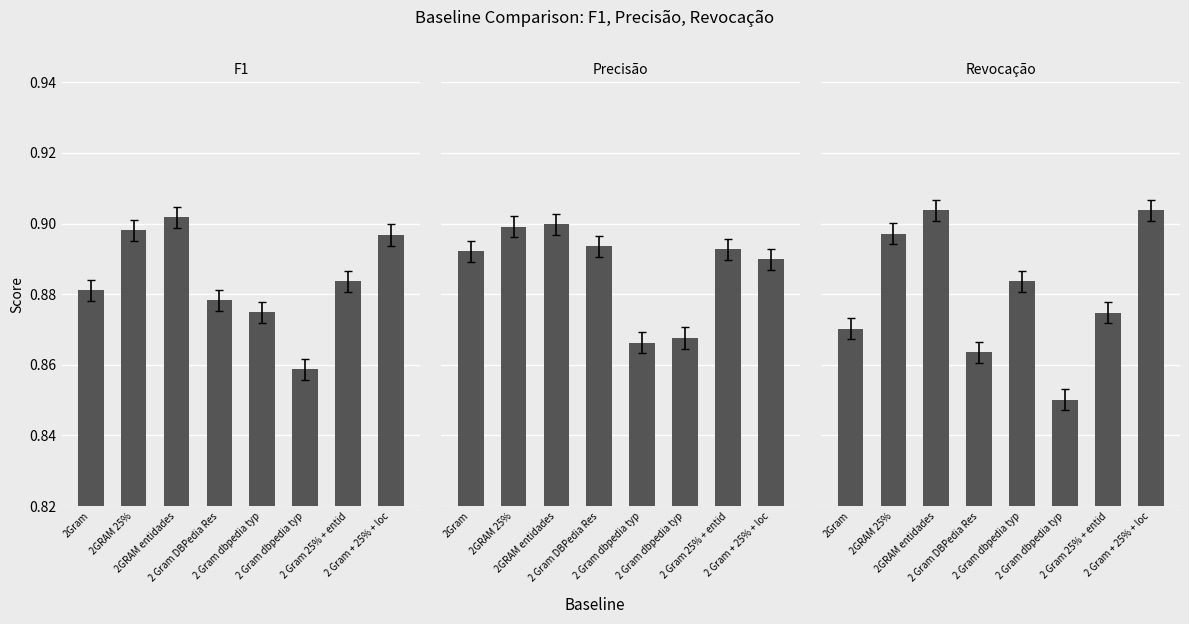

True or false: Revocação has a value of 0.9 at 2 Gram DBPedia Res.

True